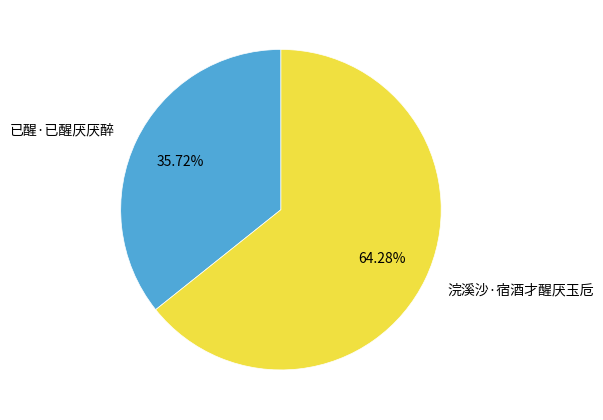

Is the sum of 浣溪沙·宿酒才醒厌玉卮 and 已醒·已醒厌厌醉 greater than half?

Yes